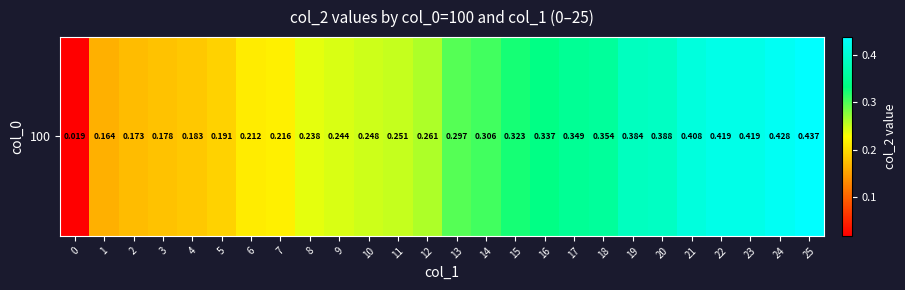

The value at 19 is 0.6. True or false?

False